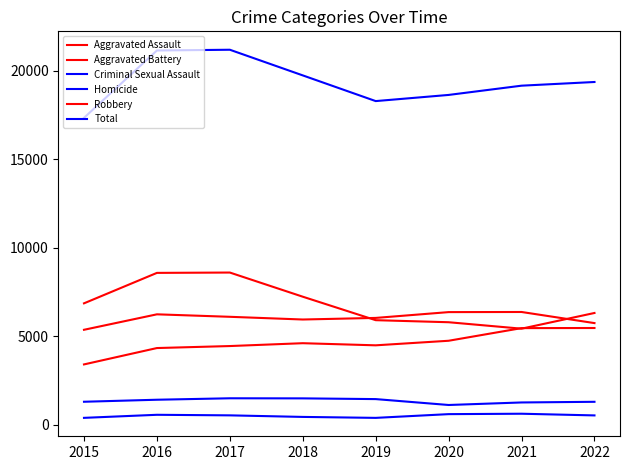

How many lines are shown in the chart?

6